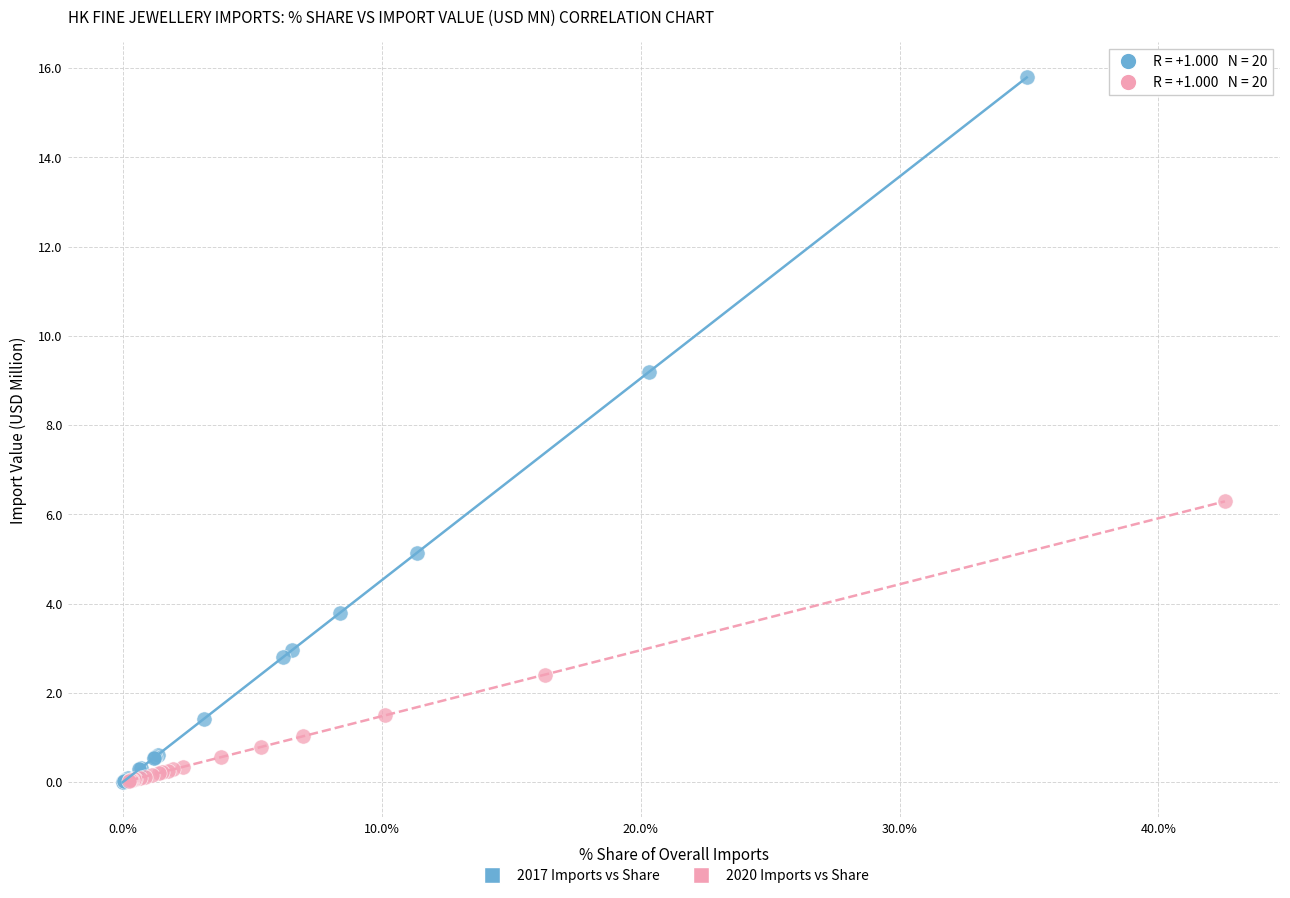

Which series reaches the maximum Y coordinate?

2017 Imports vs Share